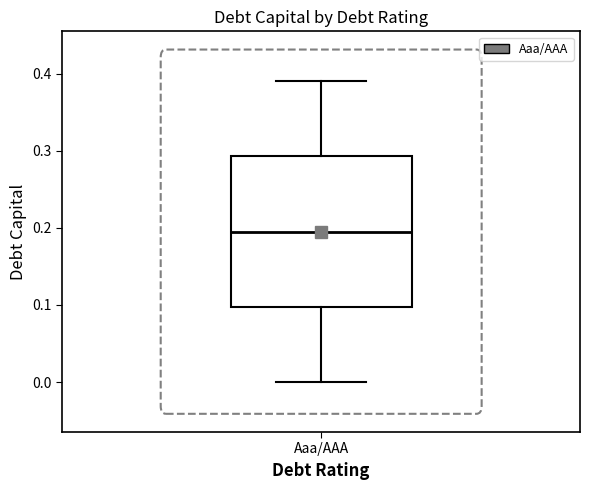

Transcribe this box plot: give where the median line is, the range the box spans, and where the two whiskers end, as read against the y-axis. The values are not printed on the chart, so give them approximately, as read against the axis.

median 0.20, box 0.10 to 0.29, whiskers 0.00 to 0.39